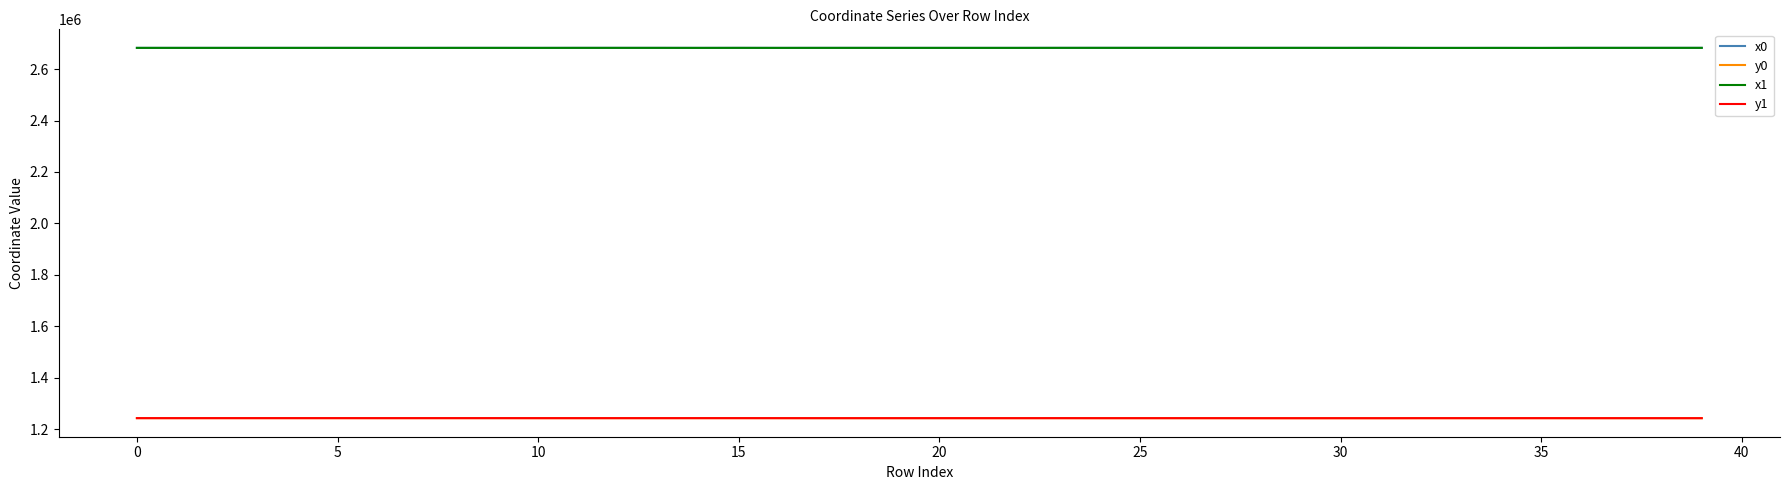

Count the number of data series in this chart.

4